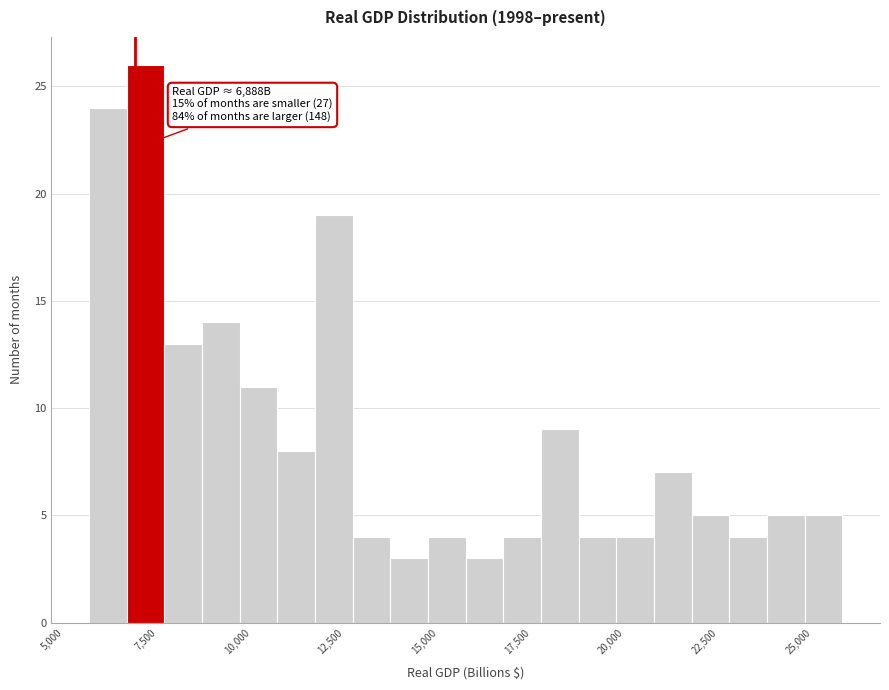

Read against the x-axis, roughly where is the centre of the tallest bar?

7000